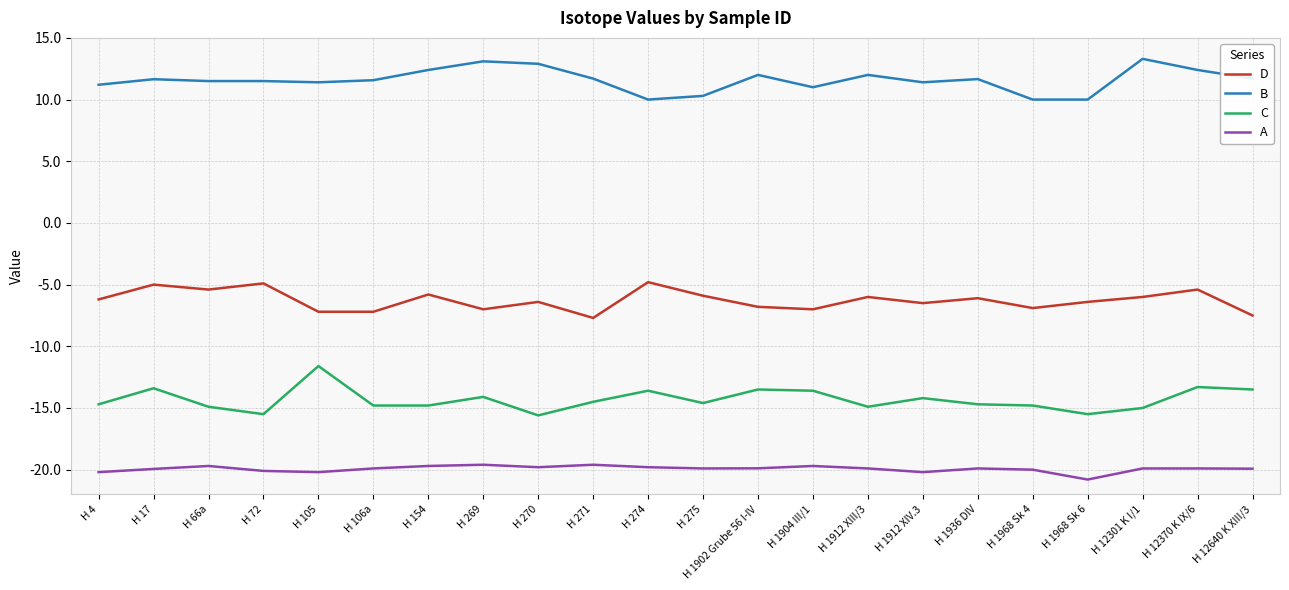

What position from the right is H 66a?

20